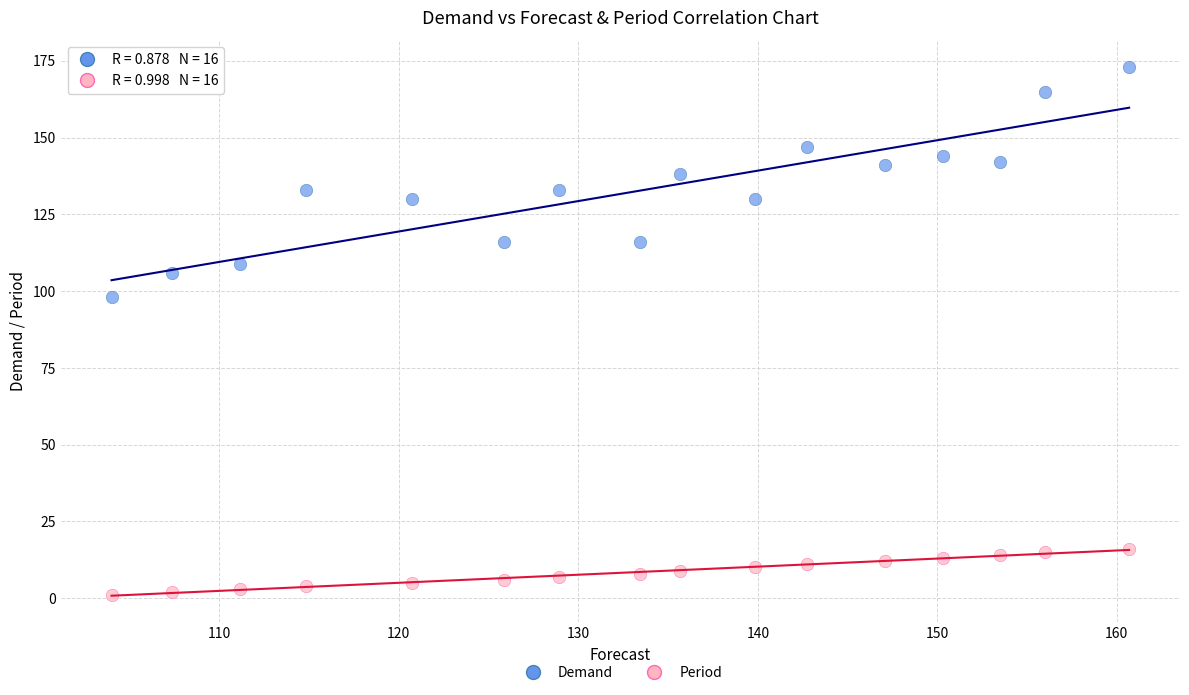

Which series reaches the minimum Y coordinate?

Period